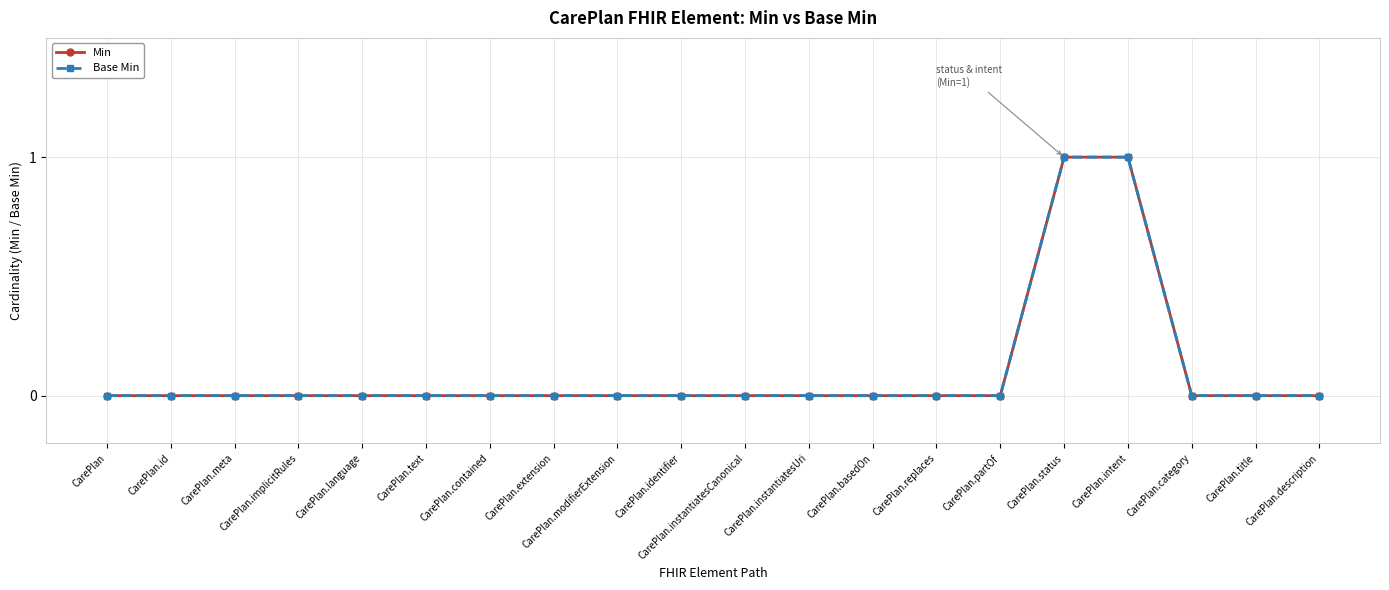

Rank the series by their maximum value, from lowest to highest.

Min, Base Min